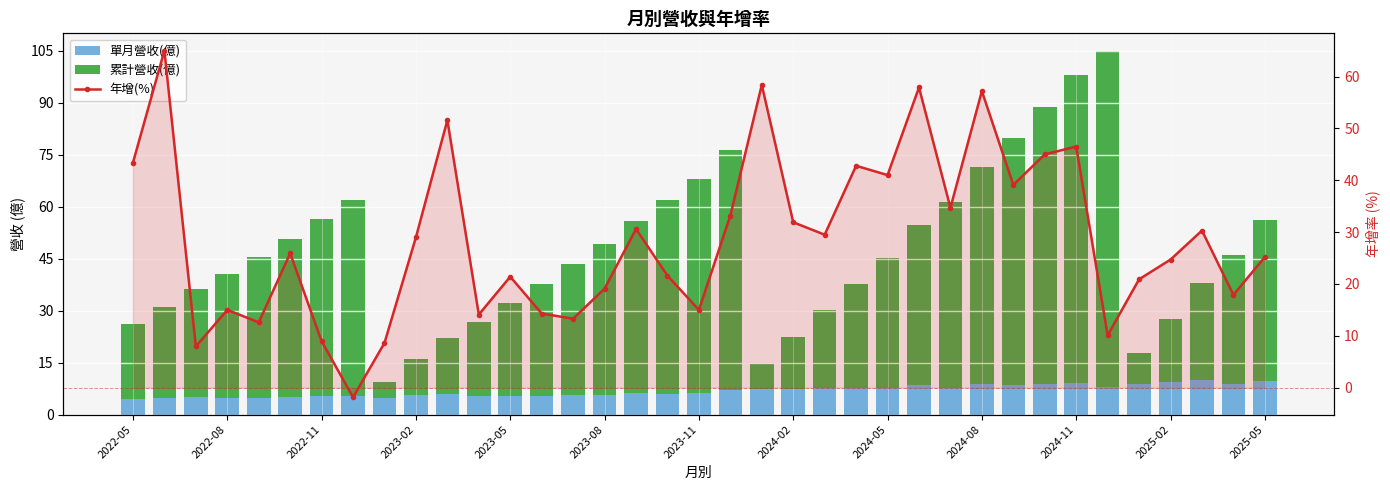

How many data points in 單月營收(億) are less than 6?

16